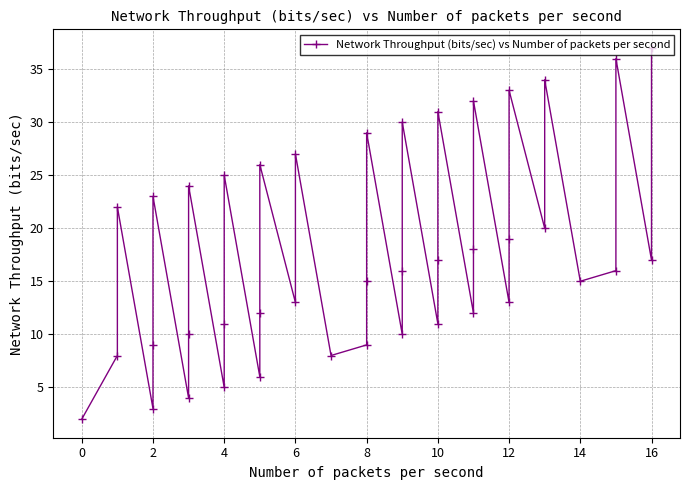

How many lines are shown in the chart?

1